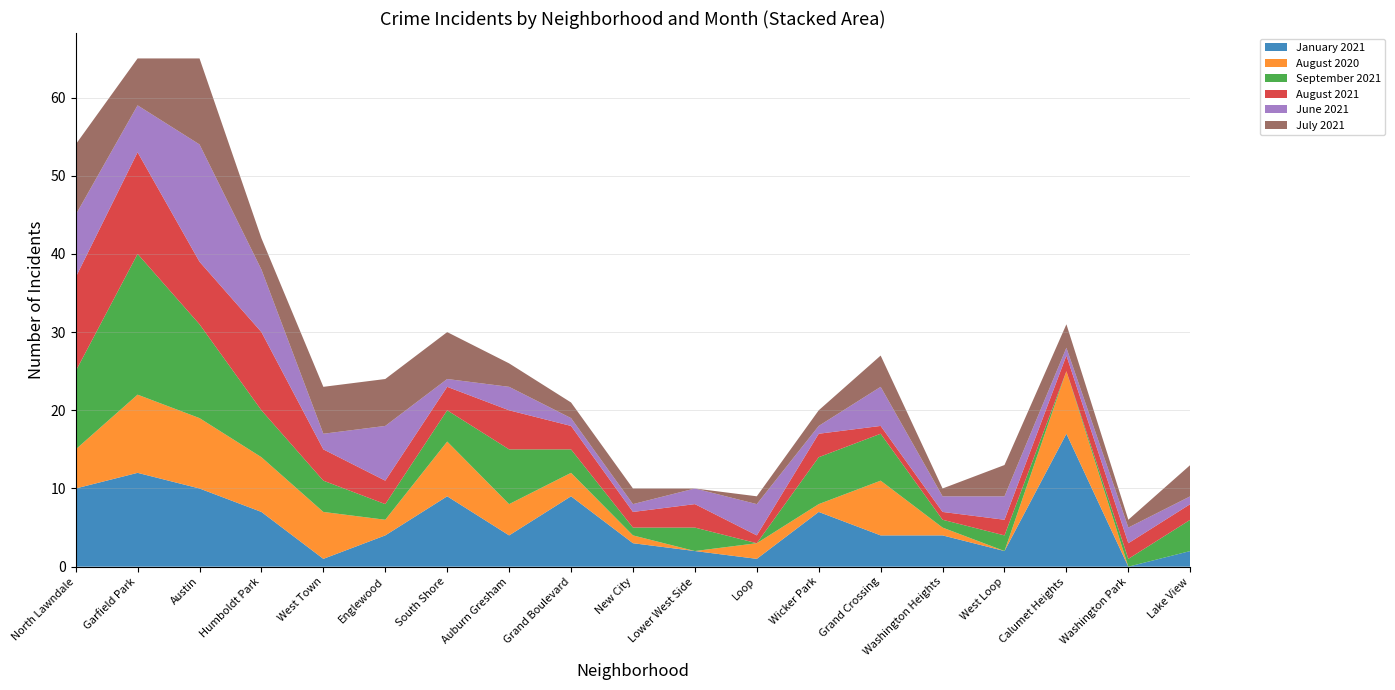

Reading left to right, extract all data points from this chart.

January 2021: 10	12	10	7	1	4	9	4	9	3	2	1	7	4	4	2	17	0	2
August 2020: 5	10	9	7	6	2	7	4	3	1	0	2	1	7	1	0	8	0	0
September 2021: 10	18	12	6	4	2	4	7	3	1	3	0	6	6	1	2	0	1	4
August 2021: 12	13	8	10	4	3	3	5	3	2	3	1	3	1	1	2	2	2	2
June 2021: 8	6	15	8	2	7	1	3	1	1	2	4	1	5	2	3	1	2	1
July 2021: 9	6	11	4	6	6	6	3	2	2	0	1	2	4	1	4	3	1	4